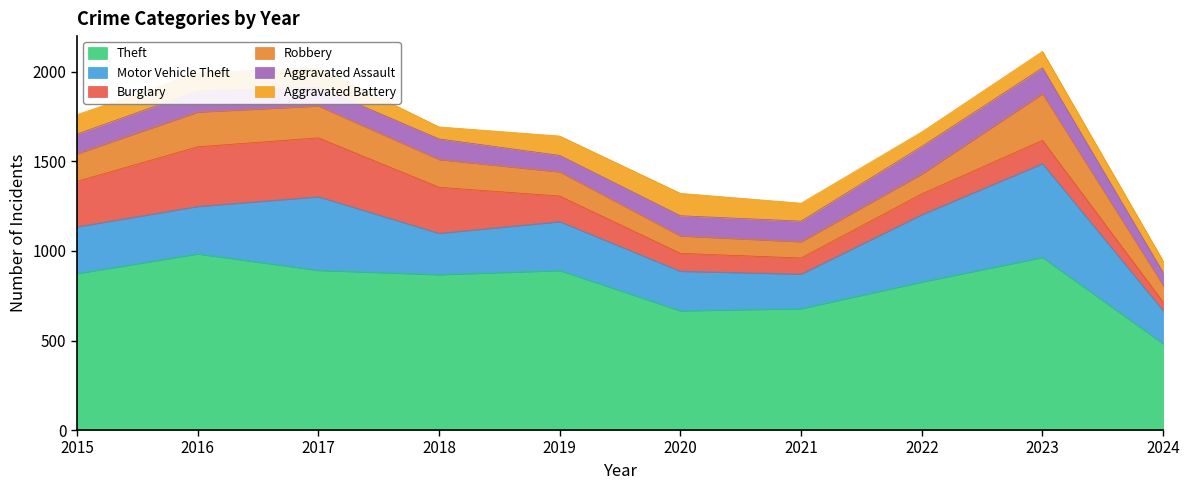

How many interior local peaks does the Aggravated Battery series have?

3